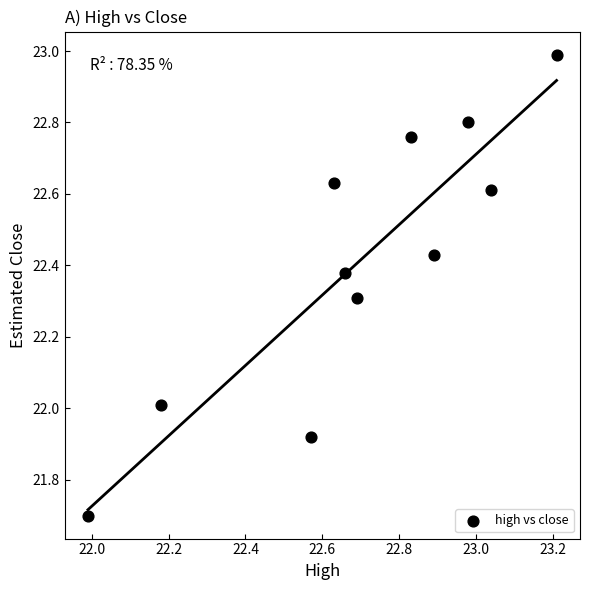

What is the average X value?

22.7